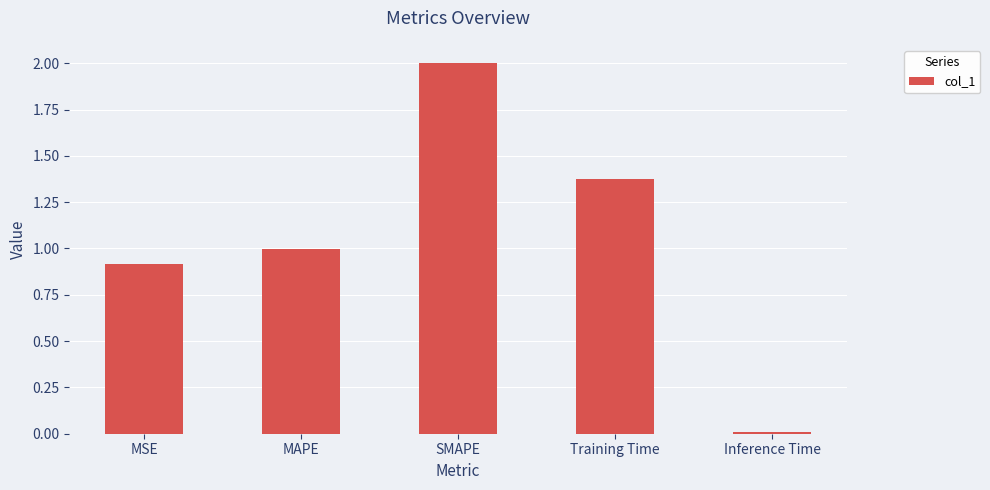

Which label corresponds to the smallest value in the chart?

Inference Time